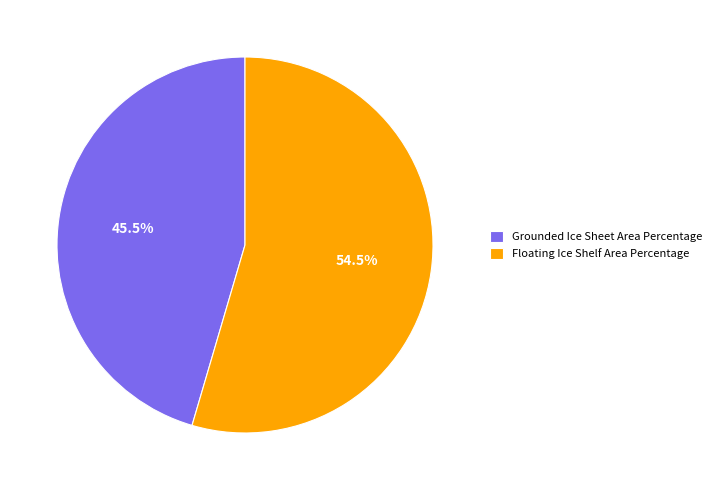

Rank the categories by value from highest to lowest.

Floating Ice Shelf Area Percentage, Grounded Ice Sheet Area Percentage